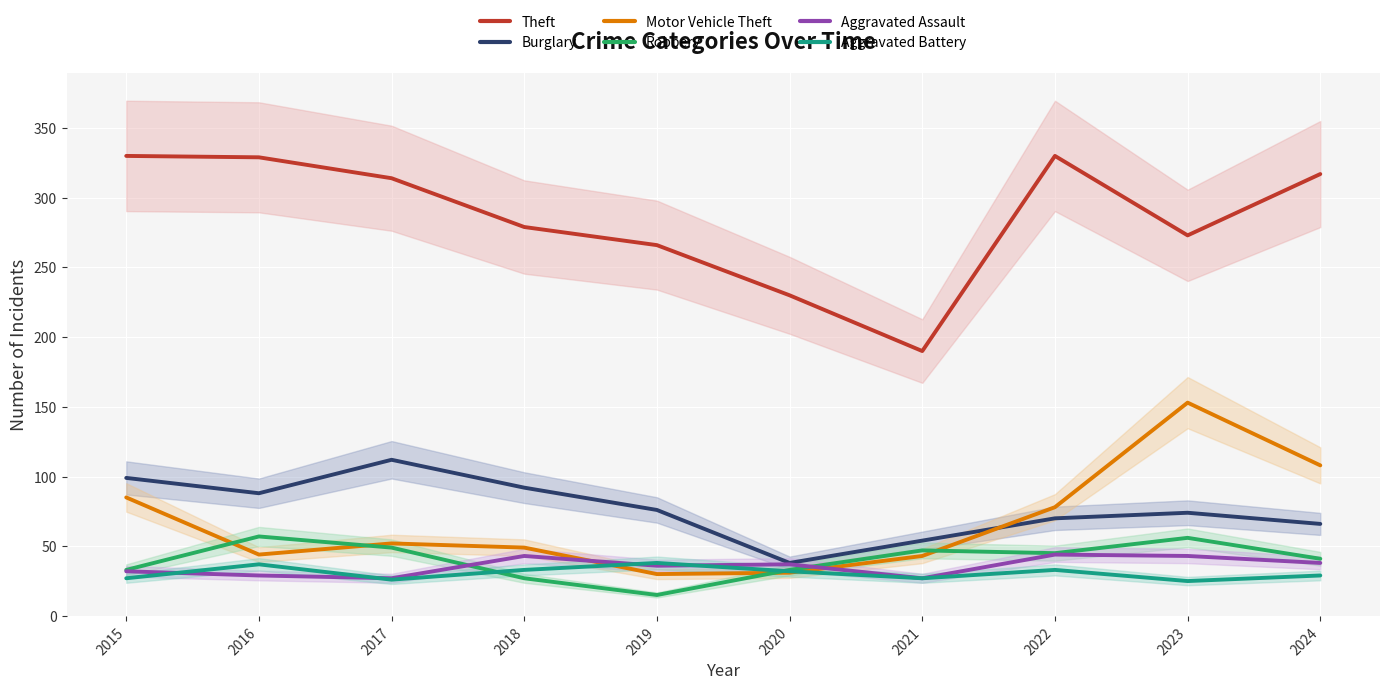

Reading right to left, transcribe all the data shown in this chart.

Theft: 317	273	330	190	230	266	279	314	329	330
Burglary: 66	74	70	54	38	76	92	112	88	99
Motor Vehicle Theft: 108	153	78	43	31	30	49	52	44	85
Robbery: 41	56	45	47	33	15	27	49	57	33
Aggravated Assault: 38	43	44	27	37	36	43	27	29	32
Aggravated Battery: 29	25	33	27	32	38	33	26	37	27